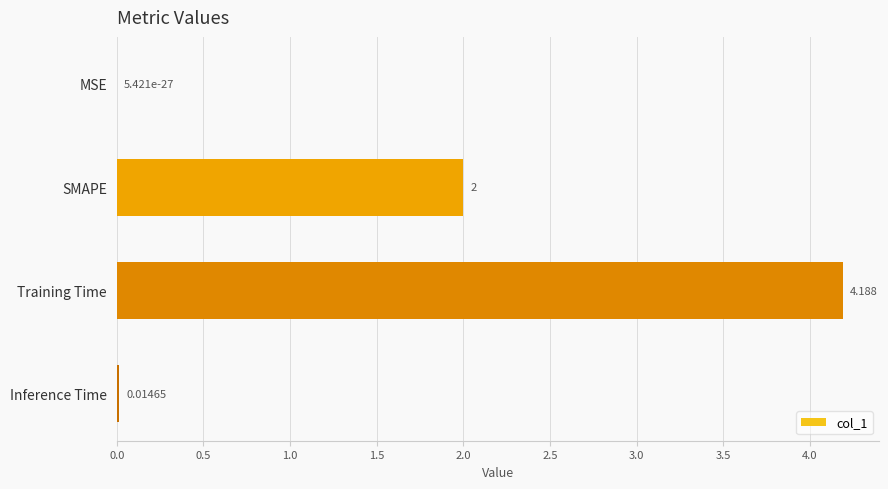

Which has a higher value, Inference Time or SMAPE?

SMAPE